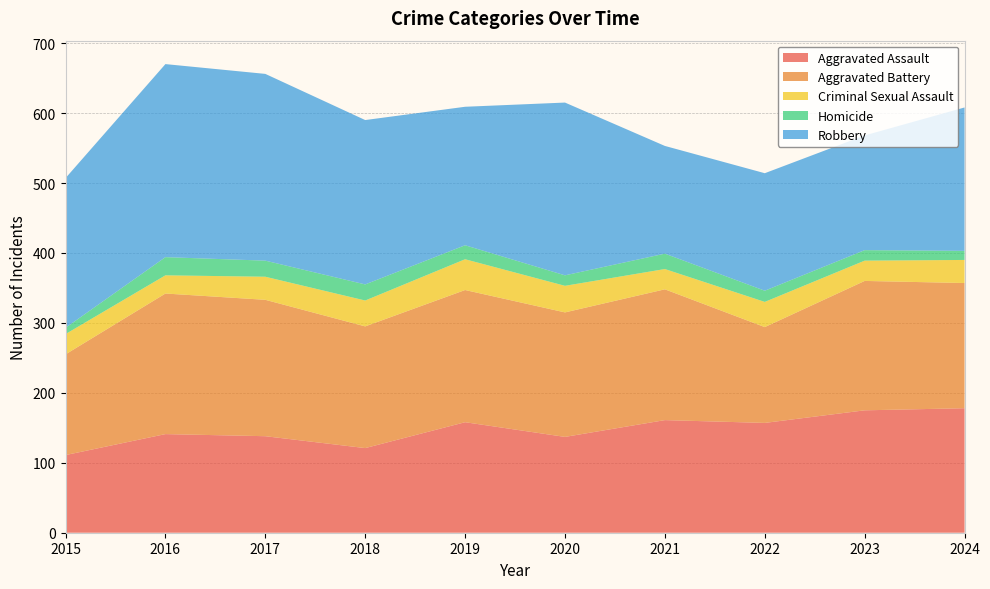

Reading left to right, what are all the values shown in this chart?

Aggravated Assault: 111	141	138	121	158	137	161	157	175	178
Aggravated Battery: 144	201	195	174	189	178	187	137	185	179
Criminal Sexual Assault: 29	26	33	37	44	38	29	36	29	33
Homicide: 9	26	23	23	20	15	22	16	15	13
Robbery: 214	276	267	235	198	247	154	168	164	205